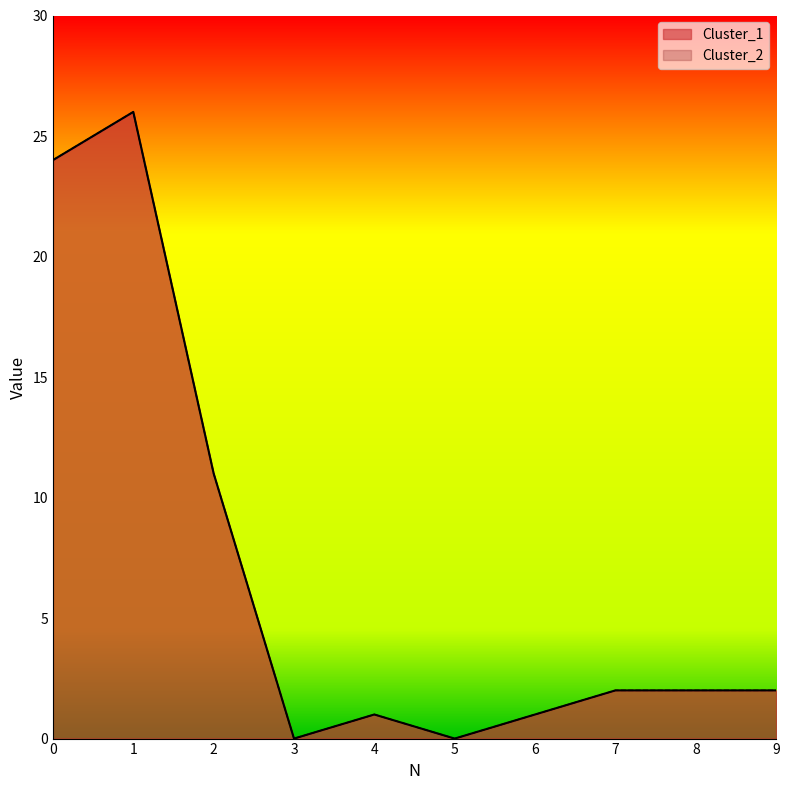

True or false: Cluster_2 and Cluster_1 intersect in this chart.

False